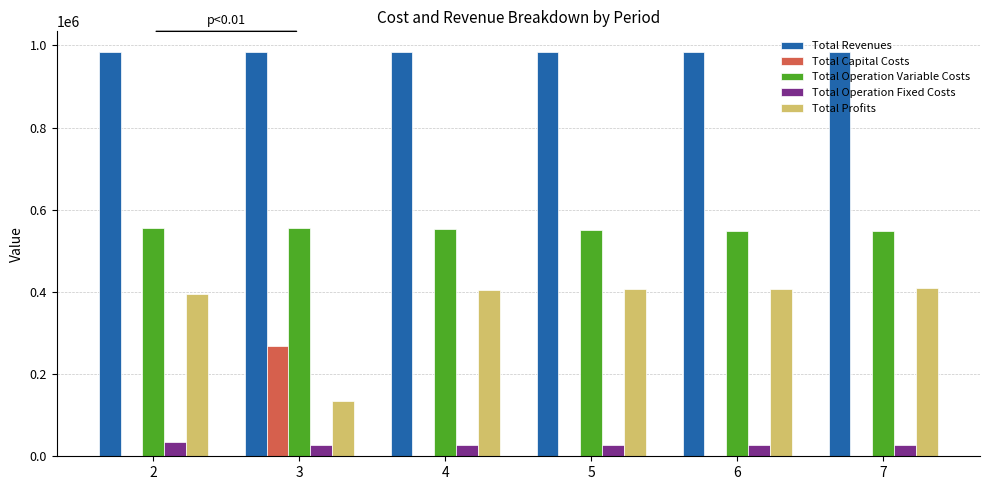

The value of Total Revenues at 4 is 985108.5. True or false?

True